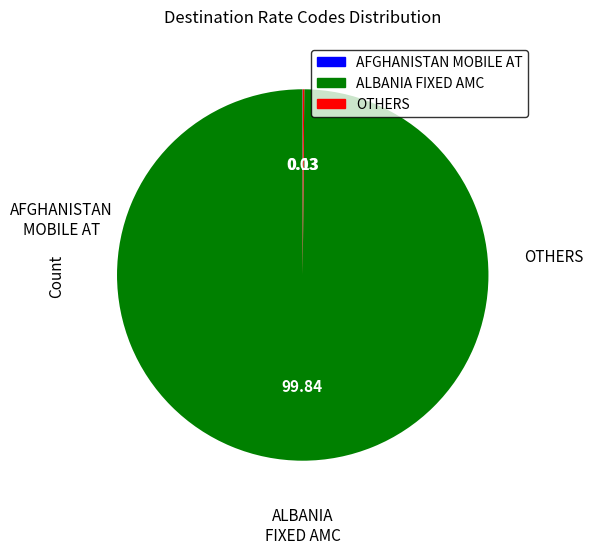

Which category has the biggest portion of the pie?

ALBANIA FIXED AMC